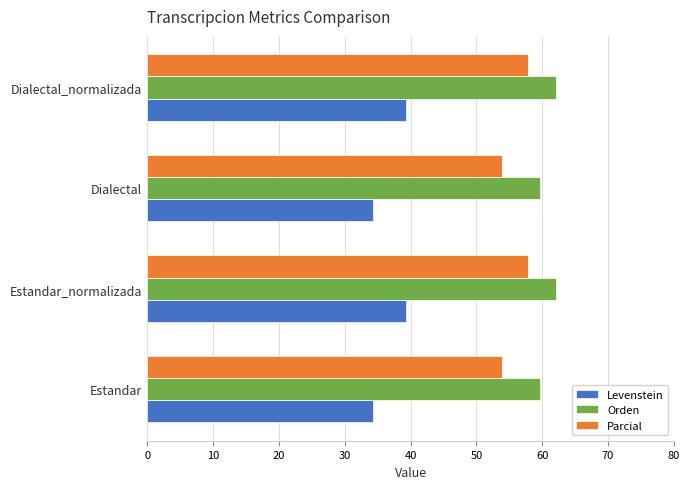

What is the sum of all Levenstein values?

147.3